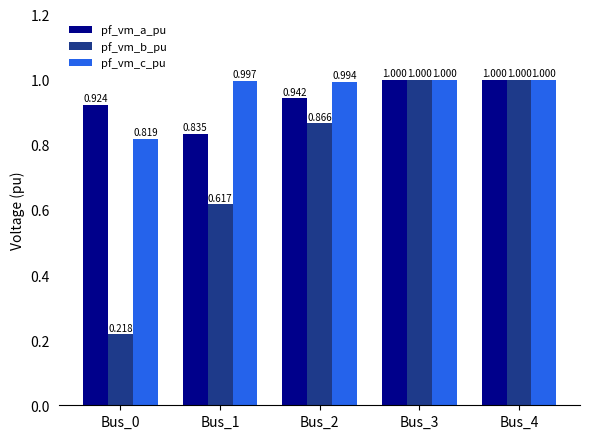

What are all the series names shown in the legend?

pf_vm_a_pu, pf_vm_b_pu, pf_vm_c_pu